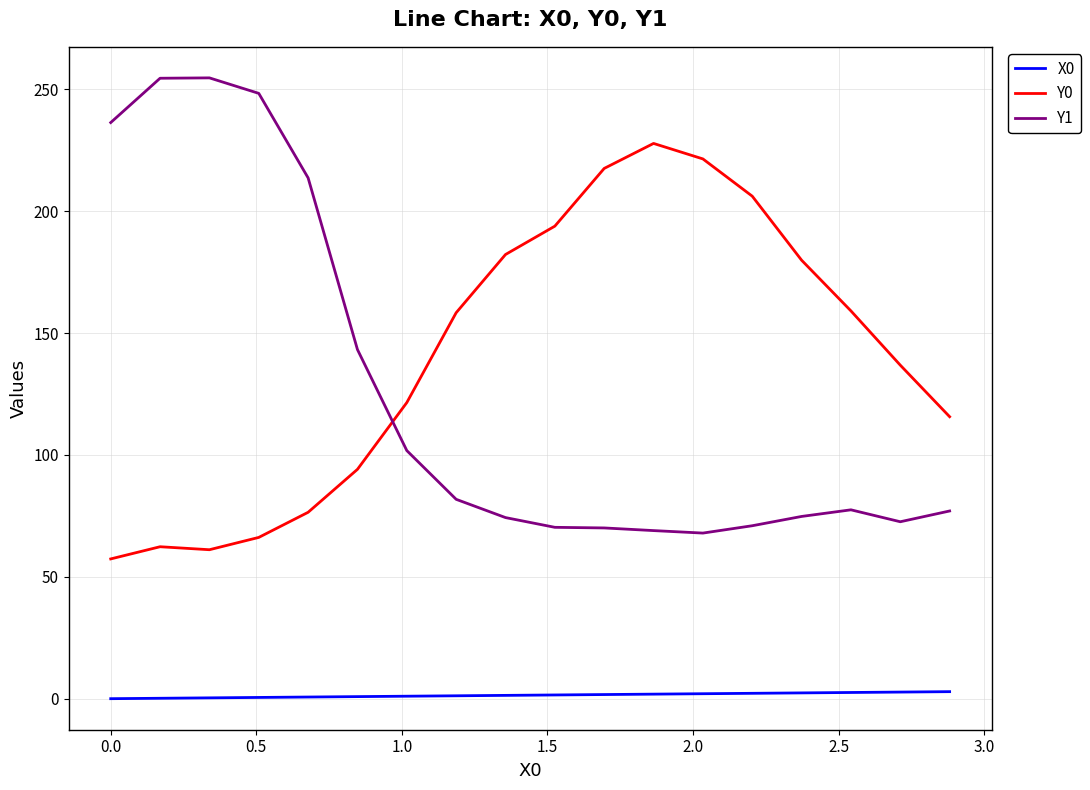

List the series in order of their peak value, highest first.

Y1, Y0, X0